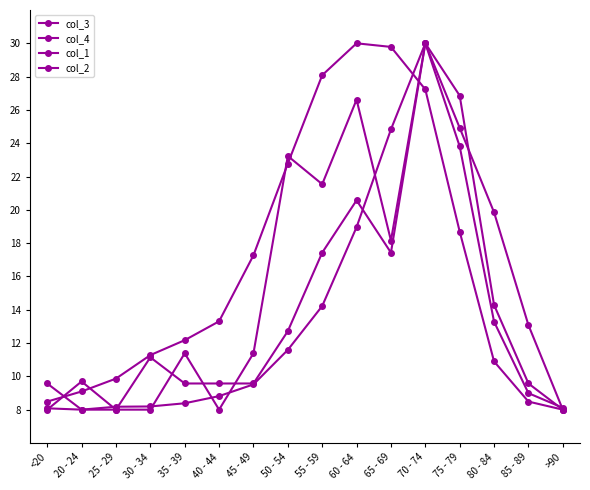

Rank the series at 35 - 39 from highest to lowest value.

col_3, col_1, col_2, col_4